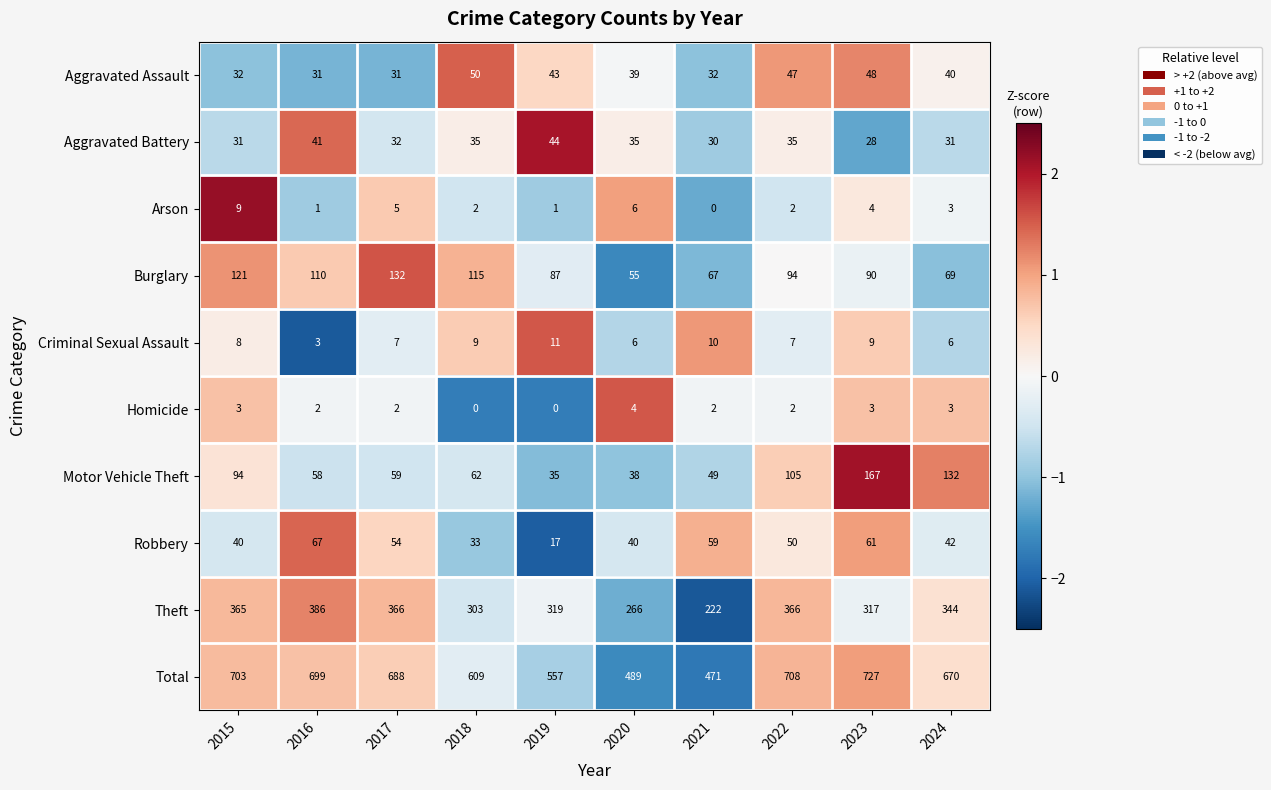

At which label does Robbery reach its minimum?

2019